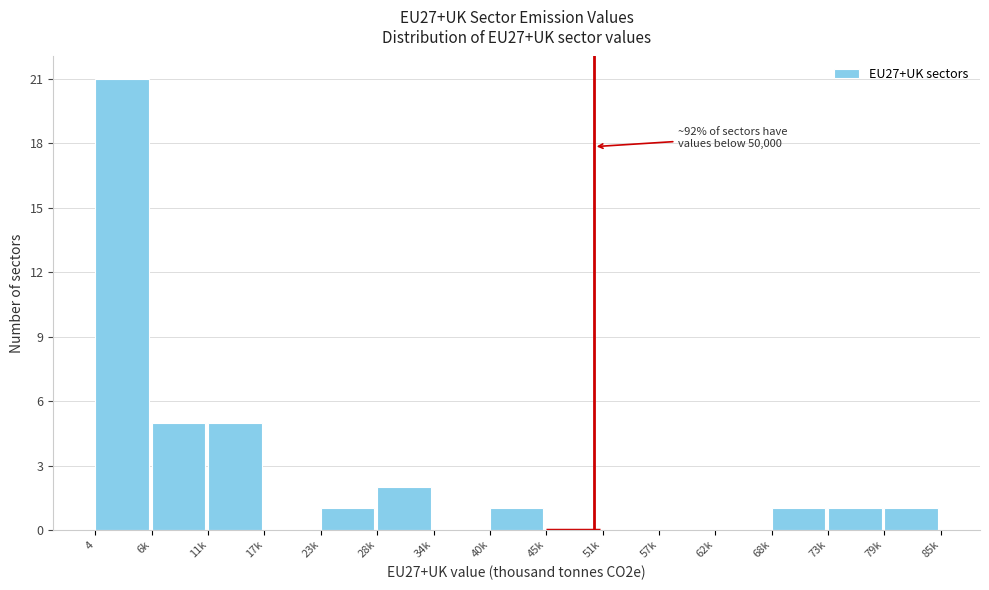

Reading left to right, what are all the values shown in this chart?

4=21	6k=5	11k=5	17k=0	23k=1	28k=2	34k=0	40k=1	45k=0	51k=0	57k=0	62k=0	68k=1	73k=1	79k=1